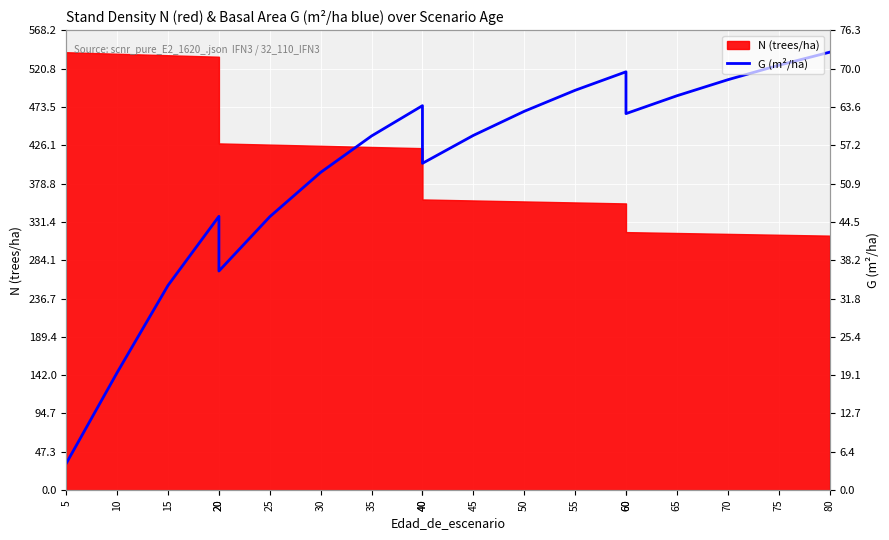

What is the maximum value shown in the chart?

541.1